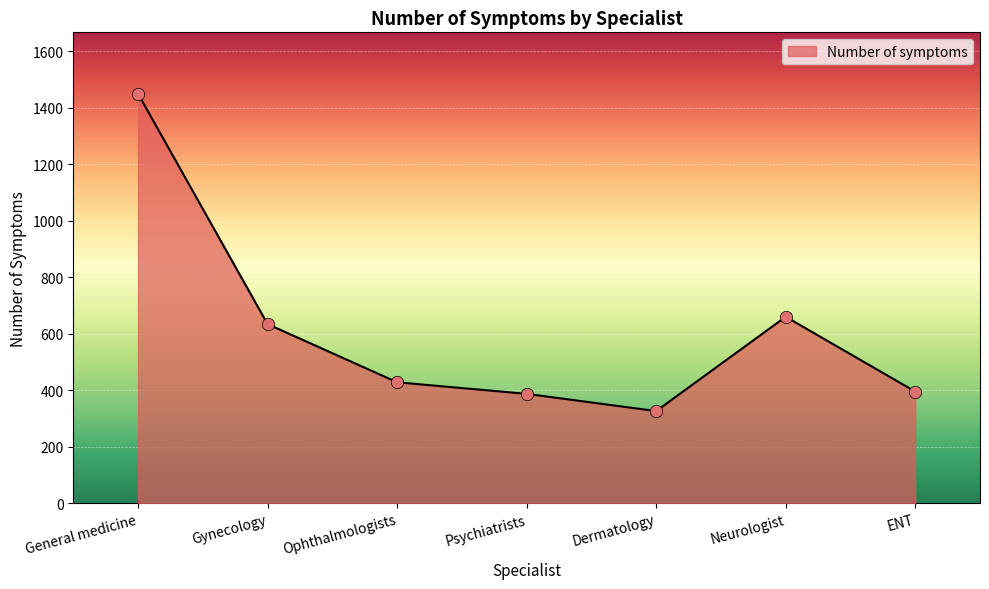

What is the change in value from General medicine to ENT?

-1055